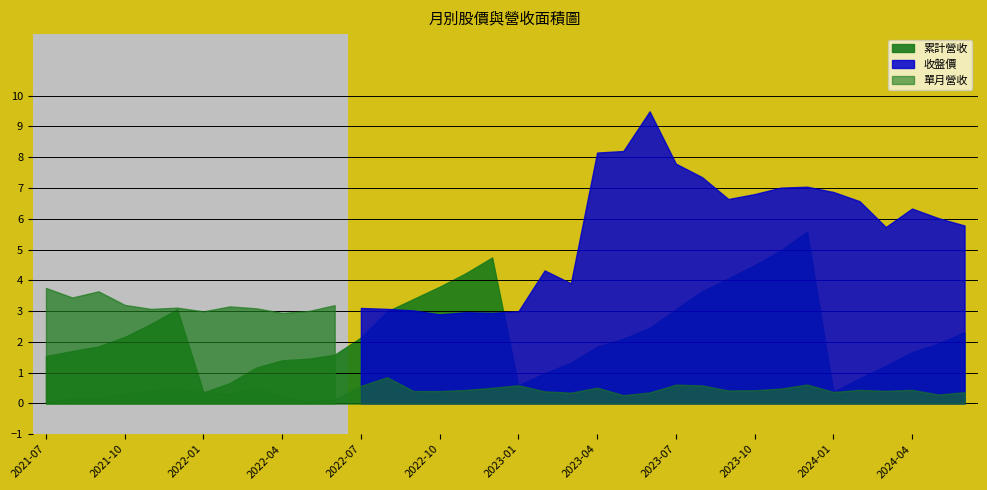

Is it true that 單月營收 equals 0.4 at 2024-03?

True